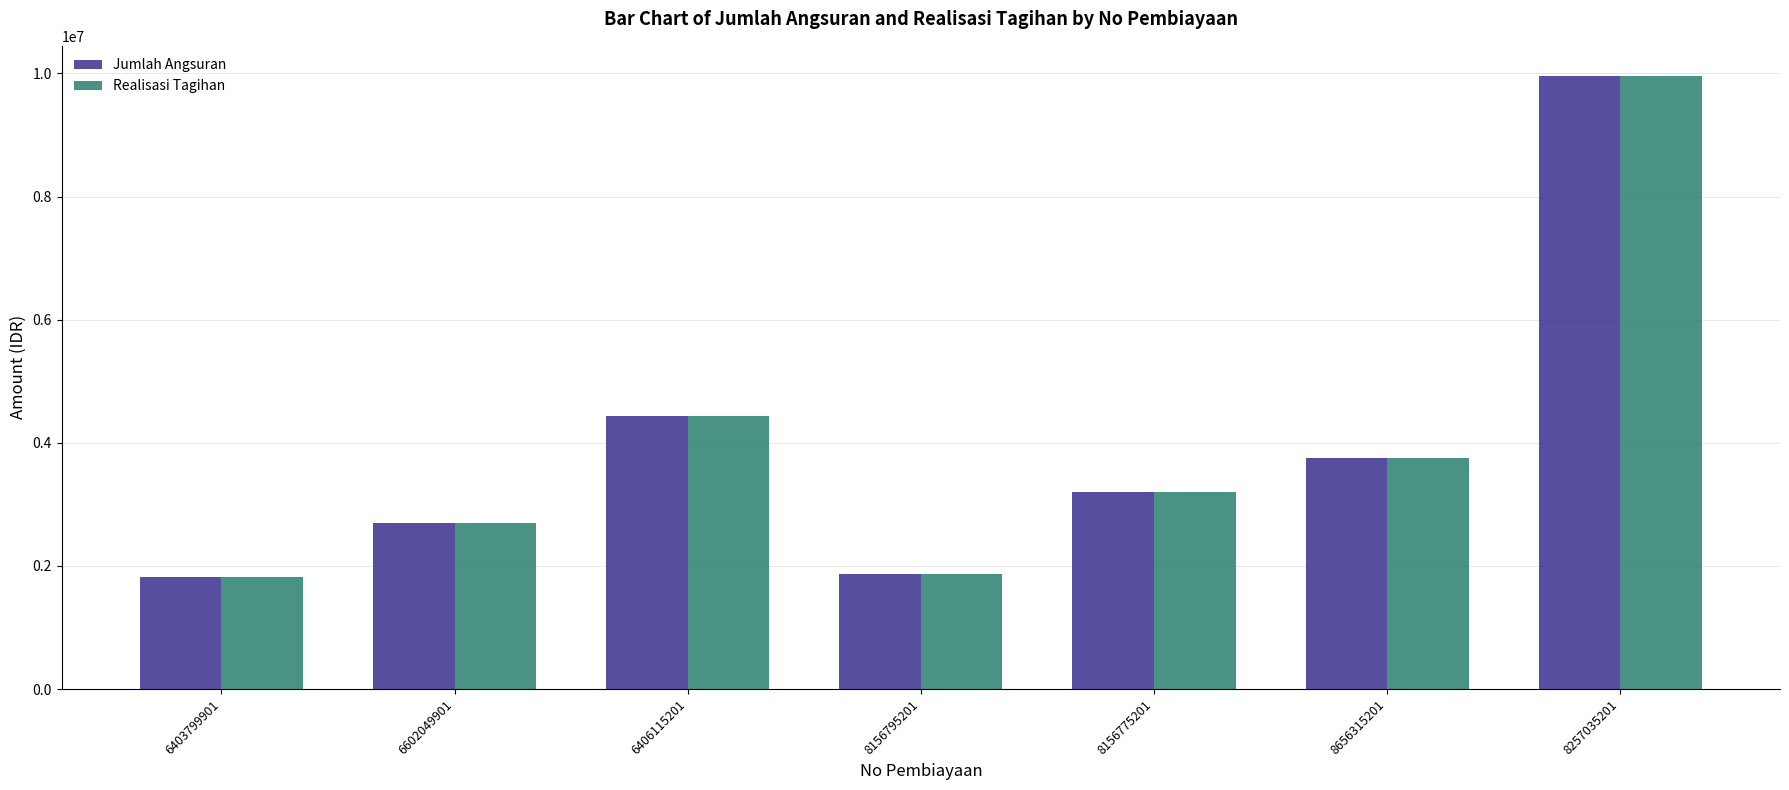

What is the value of the Realisasi Tagihan bar at the 7th from the left?

9950000